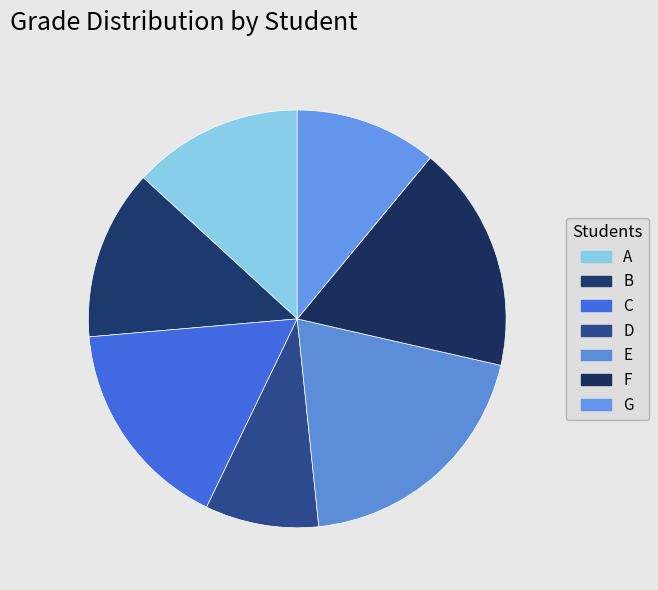

Is there a majority slice in this chart?

No